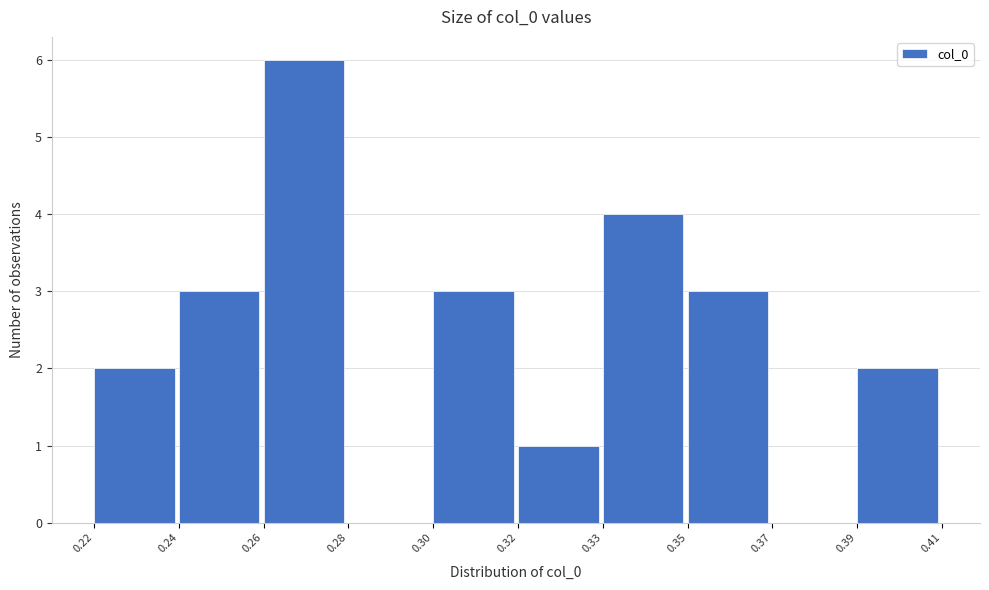

Reading right to left, what are all the values shown in this chart?

0.39=2	0.37=0	0.35=3	0.33=4	0.32=1	0.30=3	0.28=0	0.26=6	0.24=3	0.22=2